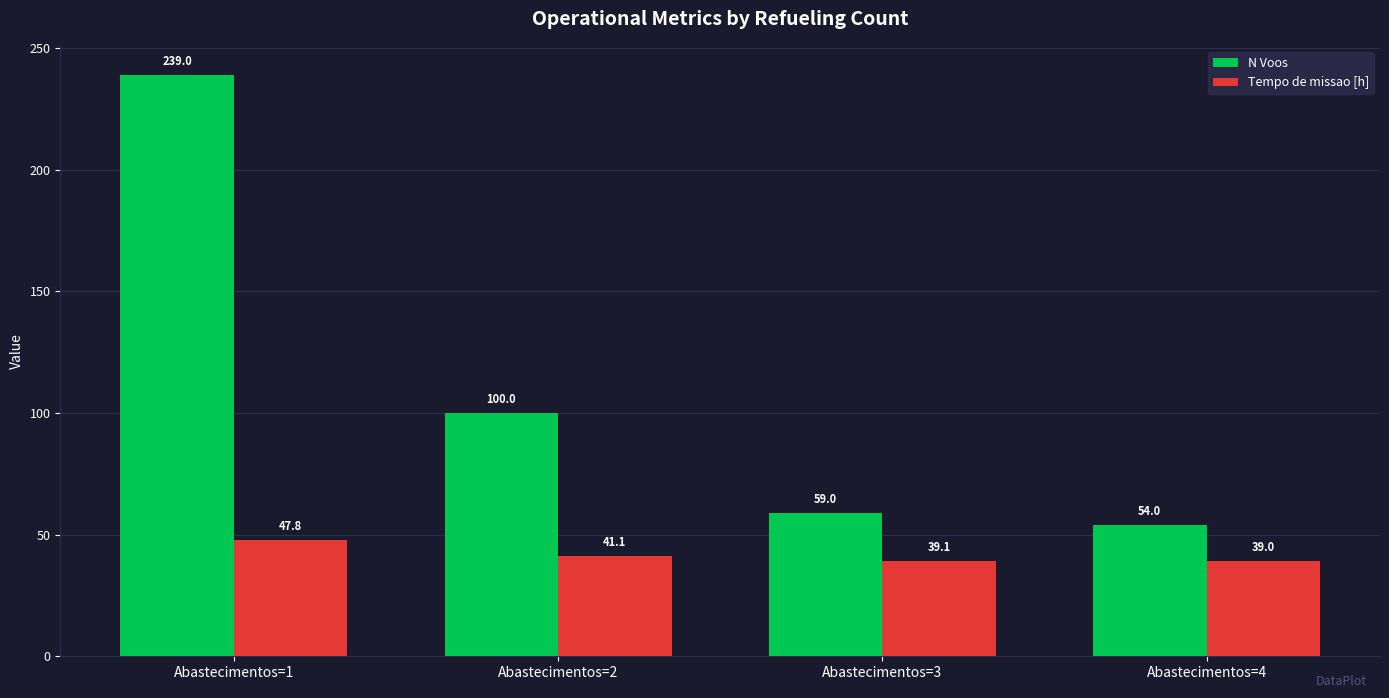

Is it true that N Voos equals 239.0 at Abastecimentos=1?

True